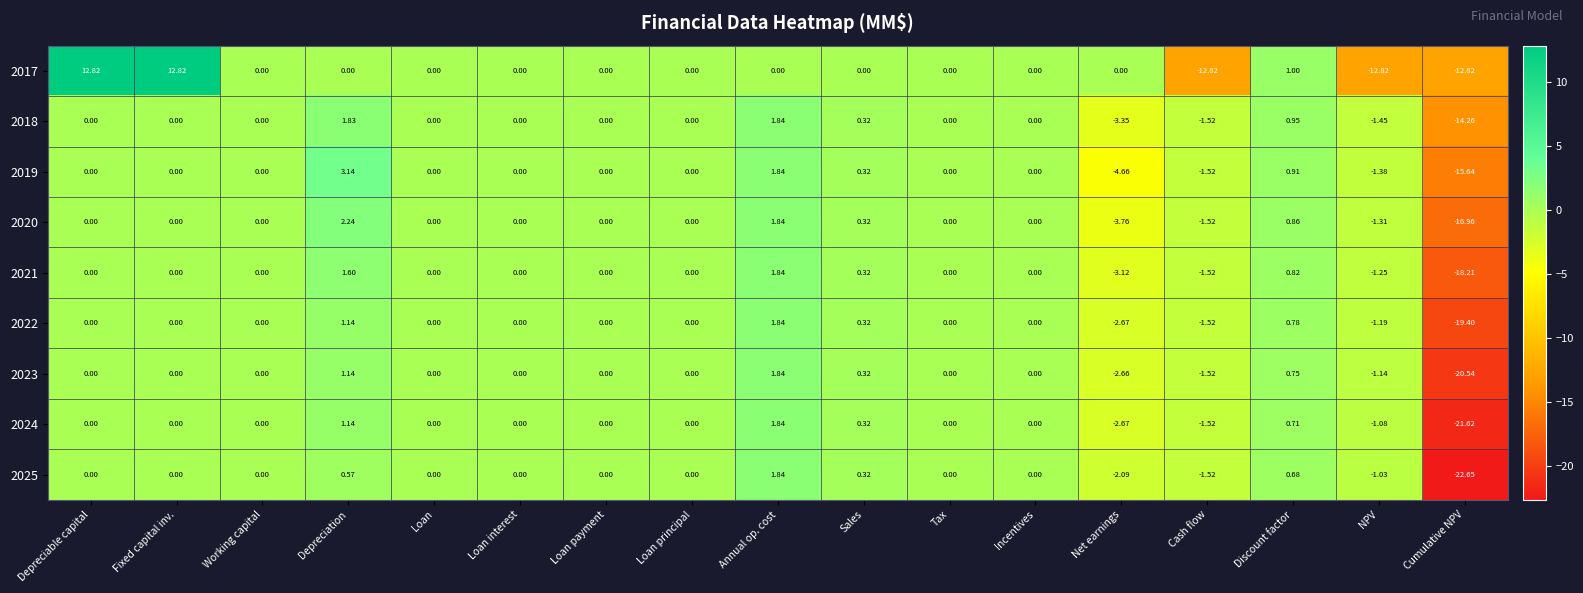

Where is 2022 nearest to the value -8?

Net earnings